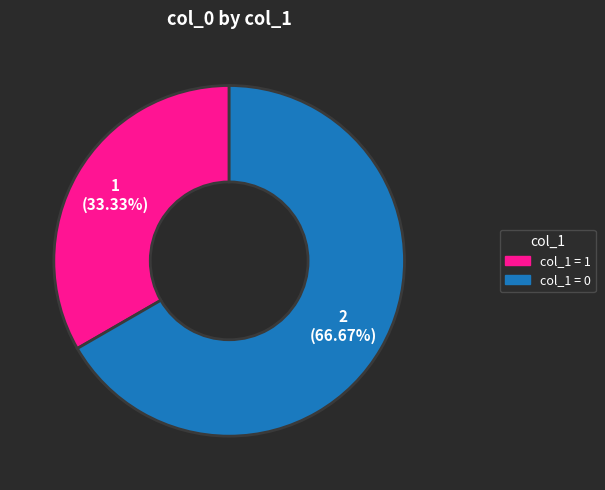

Rank the categories by value from highest to lowest.

col_1 = 0, col_1 = 1